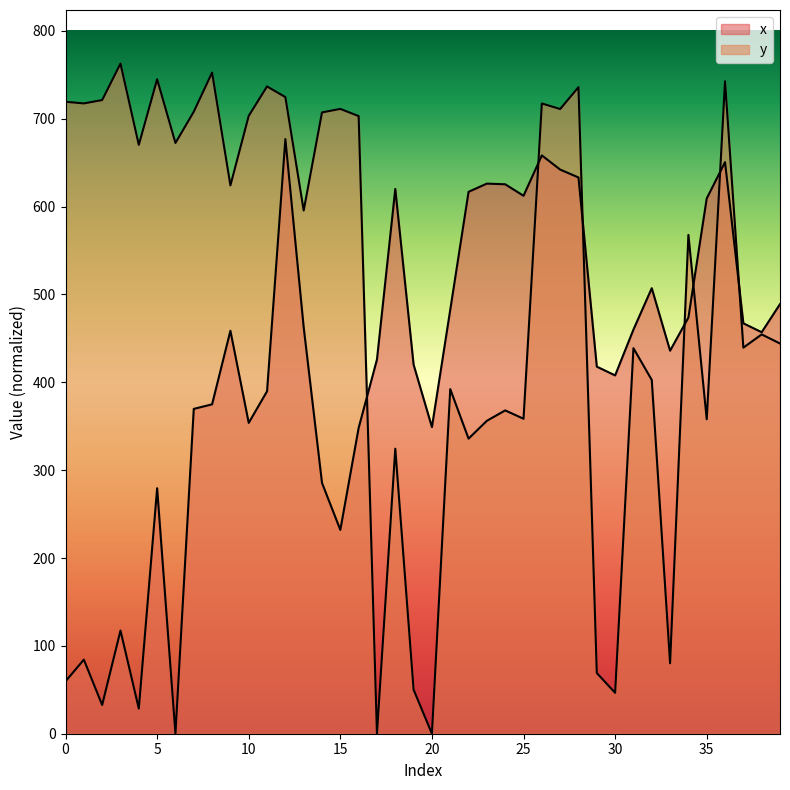

At which category is the sum across all series the highest?

12